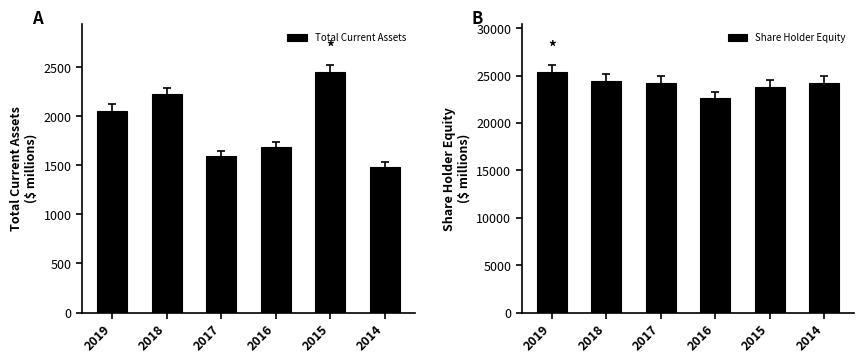

What is the sum of the Total Current Assets values at 2017 and 2018?

3821